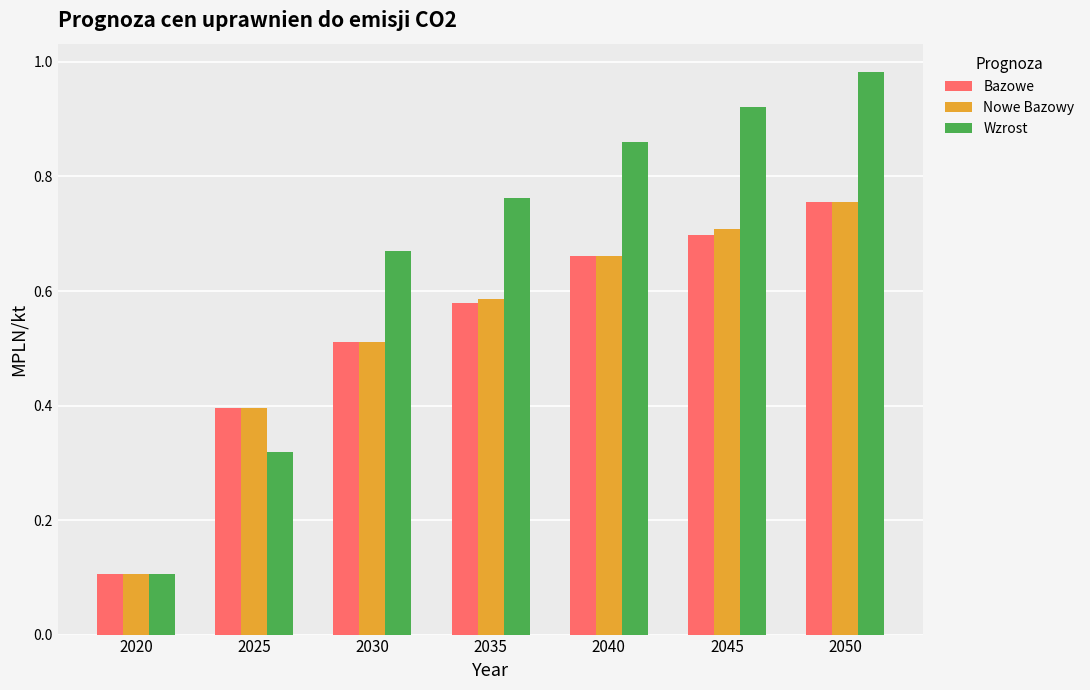

What is the total value across all series at 2025?

1.1